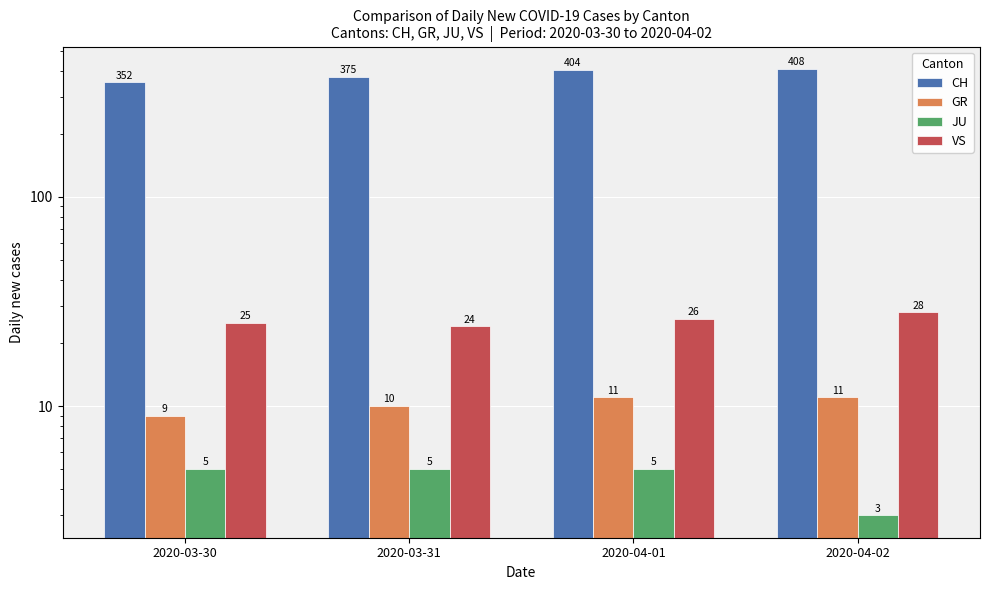

What is the spread (max minus min) of values at 2020-03-31?

370